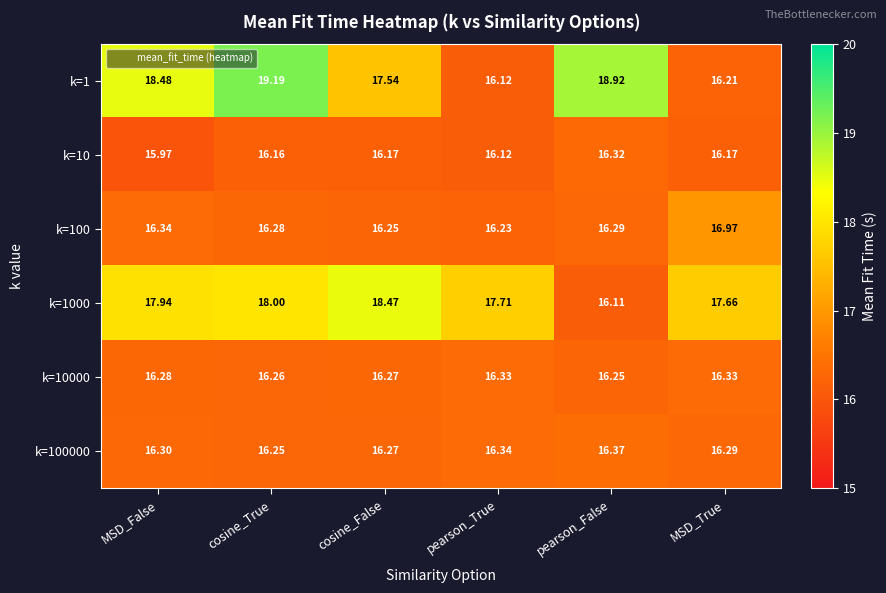

How many values in the k=1 series are below 18?

3